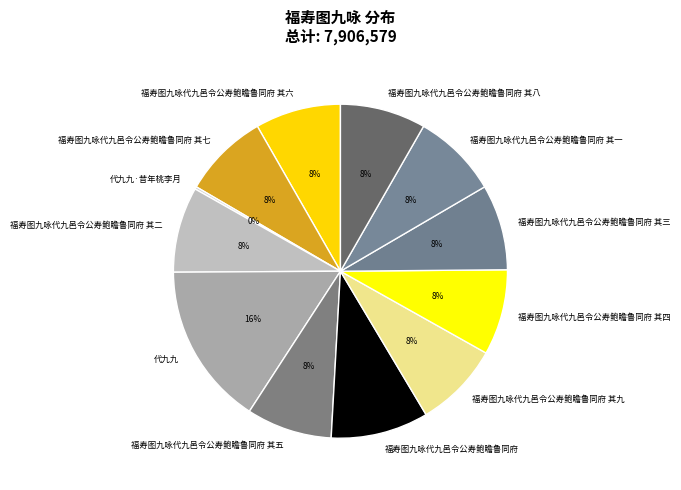

True or false: 福寿图九咏代九邑令公寿鲍瞻鲁同府 其六 accounts for 8% of the total.

True